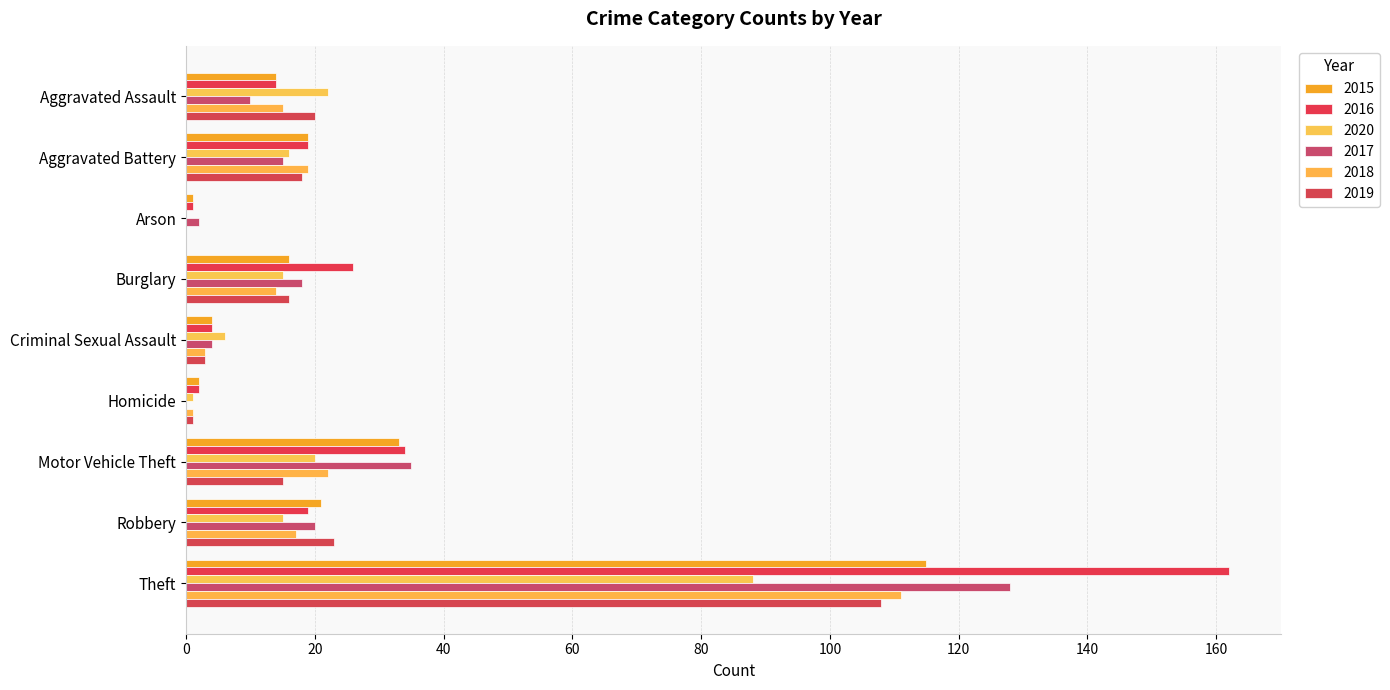

Reading left to right, what are all the values shown in this chart?

2015: Aggravated Assault=14	Aggravated Battery=19	Arson=1	Burglary=16	Criminal Sexual Assault=4	Homicide=2	Motor Vehicle Theft=33	Robbery=21	Theft=115
2016: Aggravated Assault=14	Aggravated Battery=19	Arson=1	Burglary=26	Criminal Sexual Assault=4	Homicide=2	Motor Vehicle Theft=34	Robbery=19	Theft=162
2020: Aggravated Assault=22	Aggravated Battery=16	Arson=0	Burglary=15	Criminal Sexual Assault=6	Homicide=1	Motor Vehicle Theft=20	Robbery=15	Theft=88
2017: Aggravated Assault=10	Aggravated Battery=15	Arson=2	Burglary=18	Criminal Sexual Assault=4	Homicide=0	Motor Vehicle Theft=35	Robbery=20	Theft=128
2018: Aggravated Assault=15	Aggravated Battery=19	Arson=0	Burglary=14	Criminal Sexual Assault=3	Homicide=1	Motor Vehicle Theft=22	Robbery=17	Theft=111
2019: Aggravated Assault=20	Aggravated Battery=18	Arson=0	Burglary=16	Criminal Sexual Assault=3	Homicide=1	Motor Vehicle Theft=15	Robbery=23	Theft=108